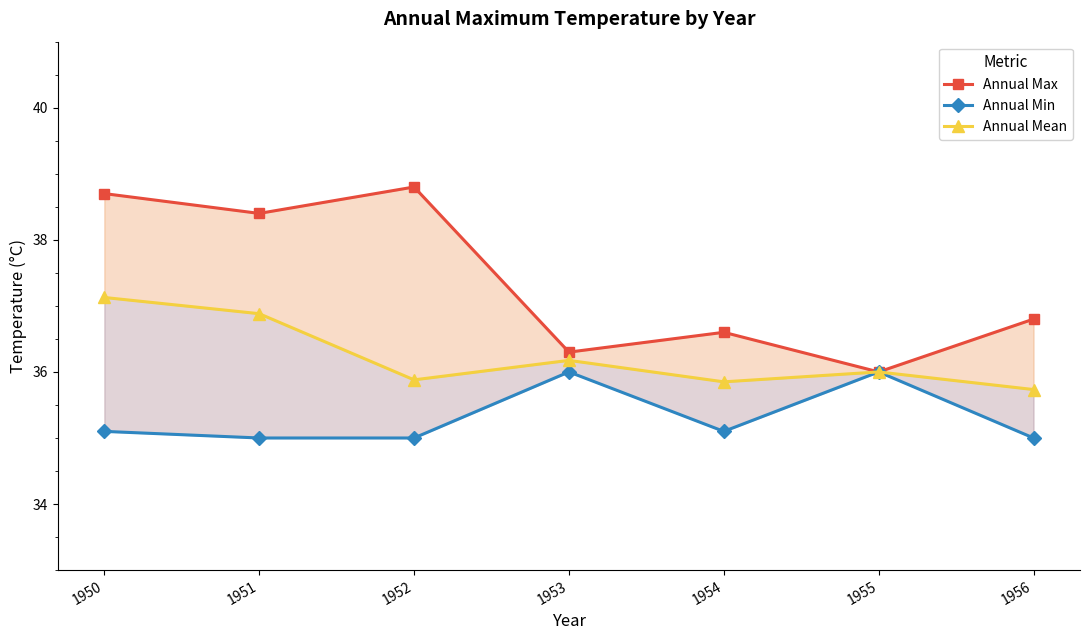

Reading left to right, what are all the values shown in this chart?

Annual Max: 38.7	38.4	38.8	36.3	36.6	36.0	36.8
Annual Min: 35.1	35.0	35.0	36.0	35.1	36.0	35.0
Annual Mean: 37.1	36.9	35.9	36.2	35.9	36.0	35.7